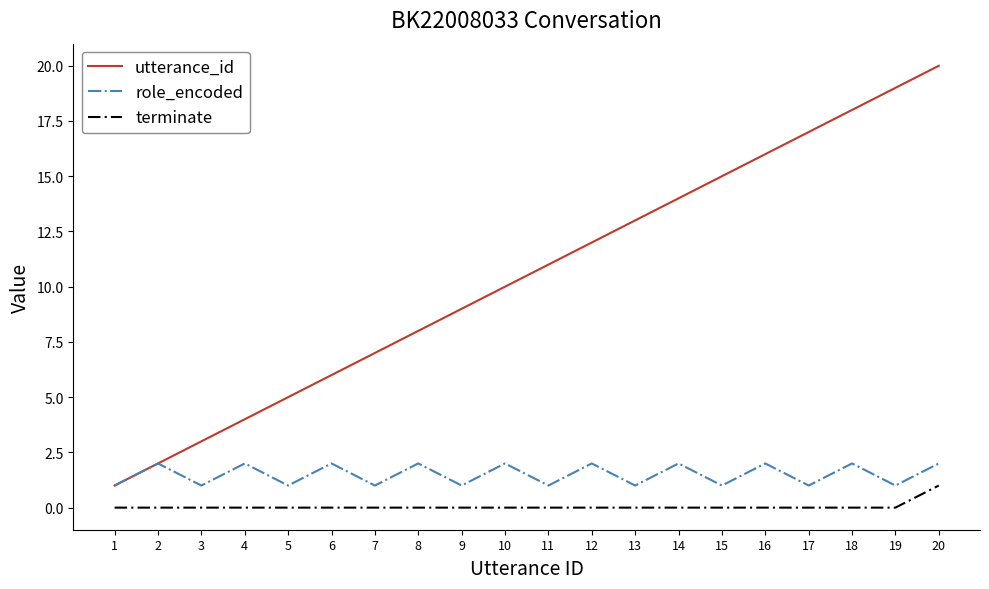

Which series changed the most between 6 and 18?

utterance_id